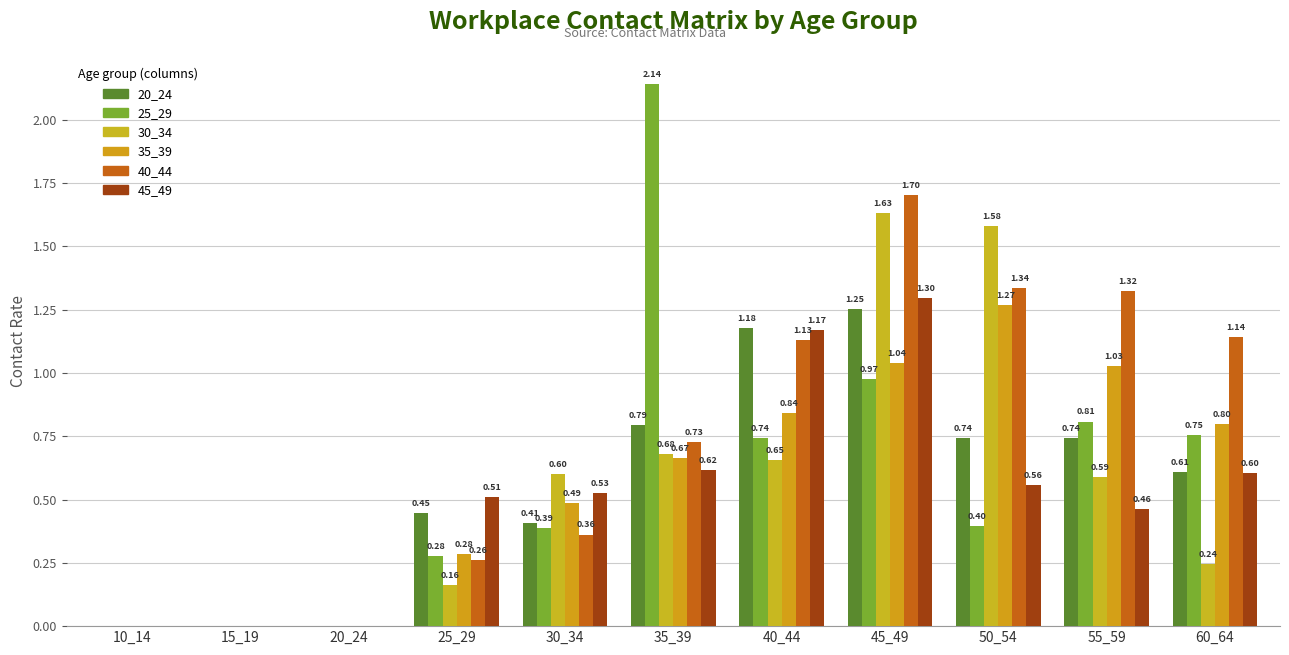

List the series in order of their peak value, lowest first.

20_24, 35_39, 45_49, 30_34, 40_44, 25_29